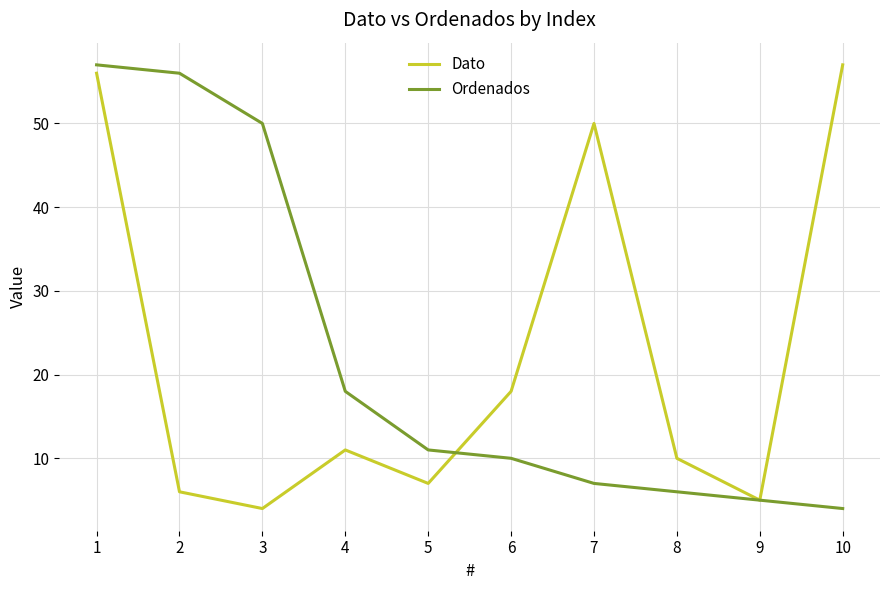

The value of Dato at 4 is 4. True or false?

False